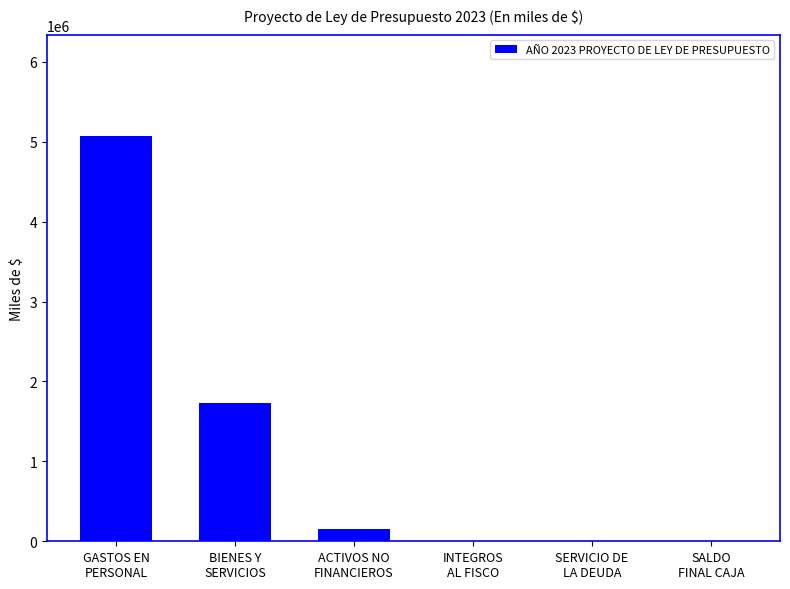

What is the maximum value shown in the chart?

5072491